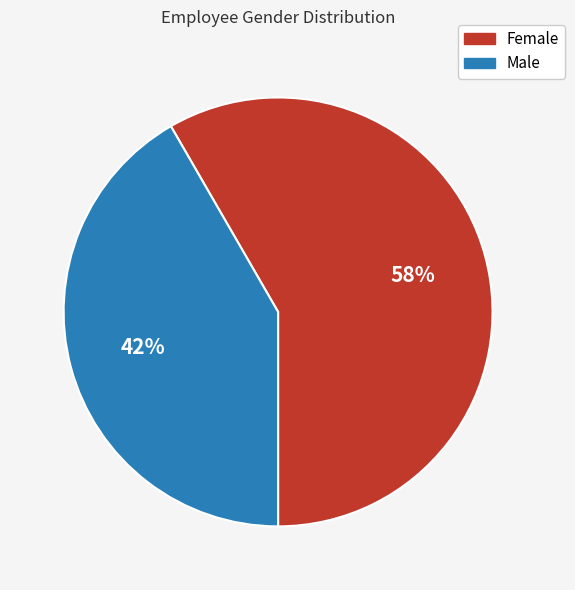

Between Male and Female, which is larger?

Female